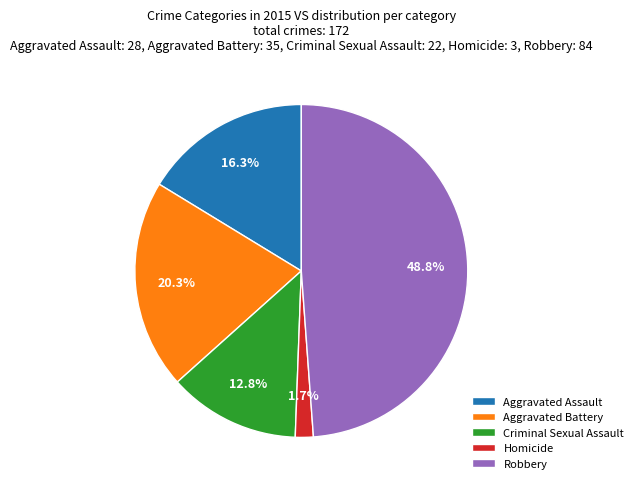

To the nearest percent, what portion does Aggravated Assault represent?

16%